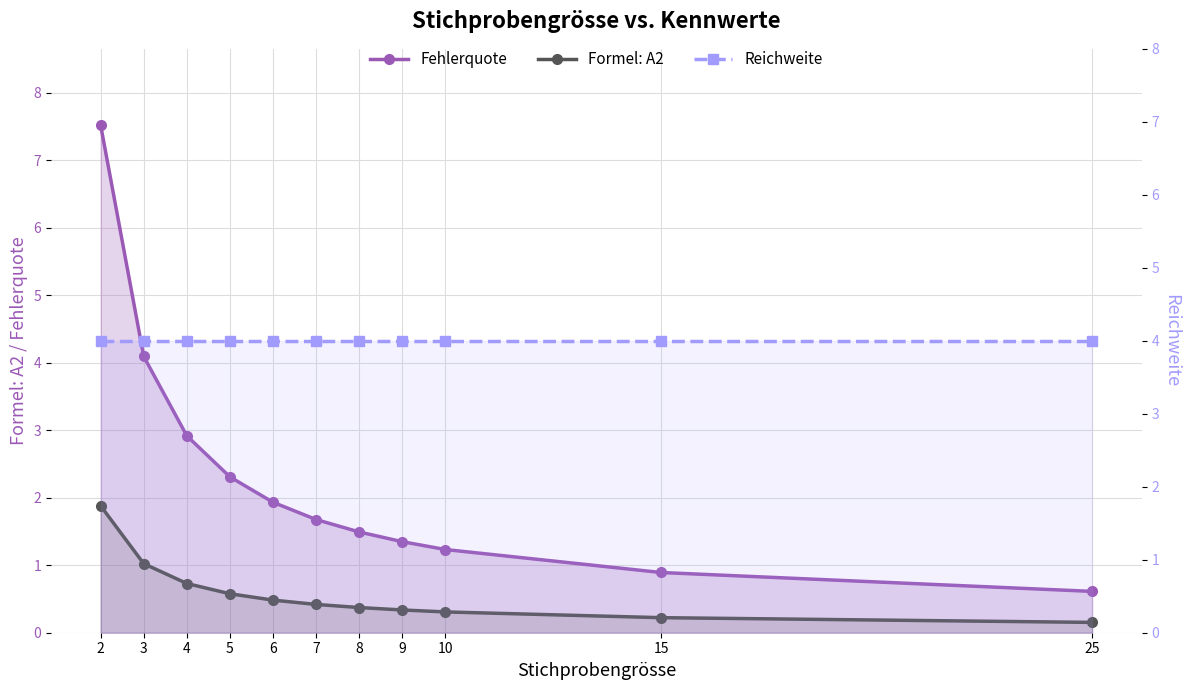

At 2, list the series in order from largest to smallest.

Fehlerquote, Reichweite, Formel: A2